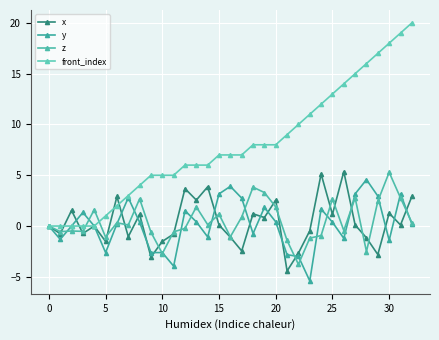

How many interior local valleys does the x series have?

12